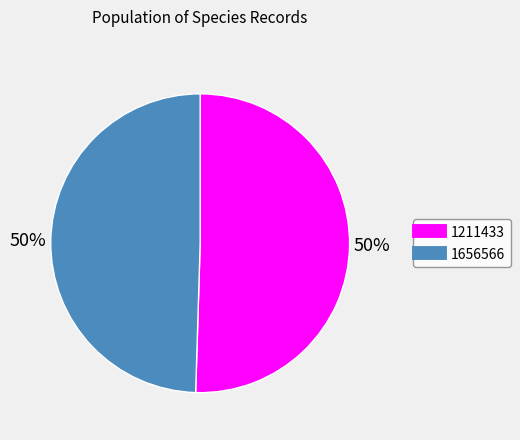

Do 1656566 and 1211433 together represent more than half of the pie?

Yes